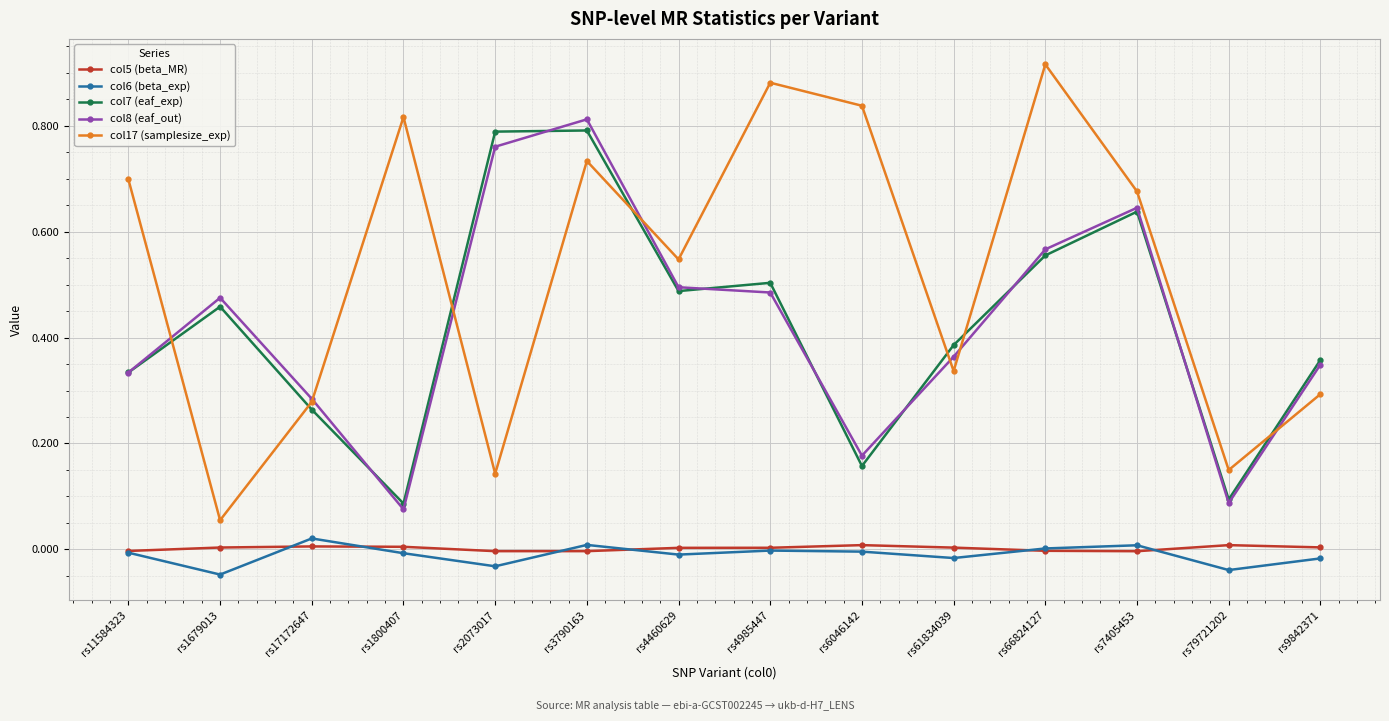

What is the total value across all series at rs1800407?

1.0